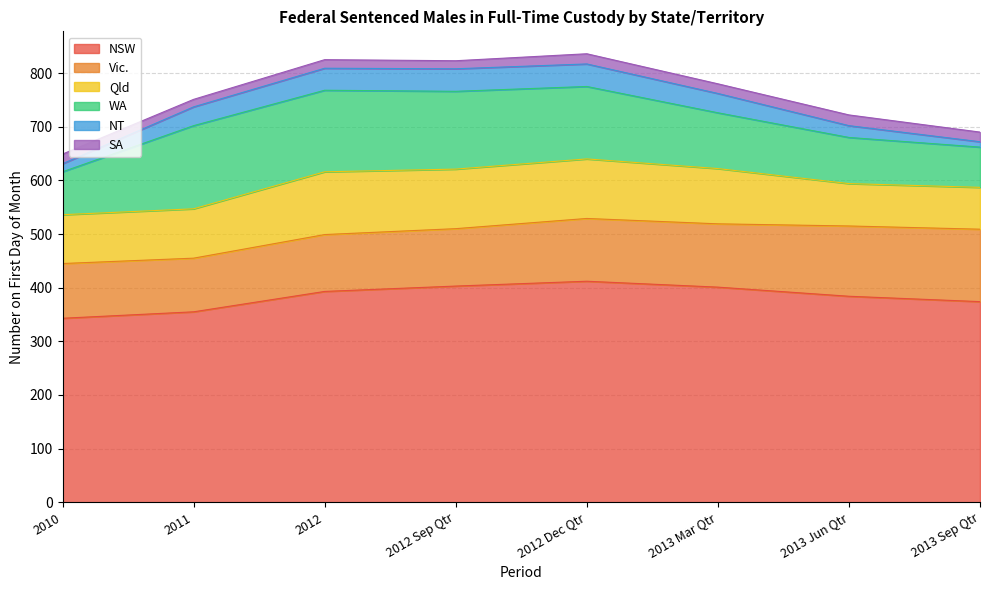

What are all the series names shown in the legend?

NSW, Vic., Qld, WA, NT, SA